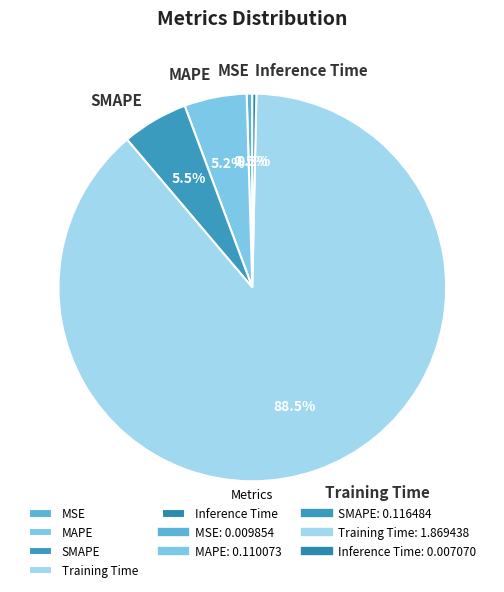

What is the largest slice in the pie chart?

Training Time